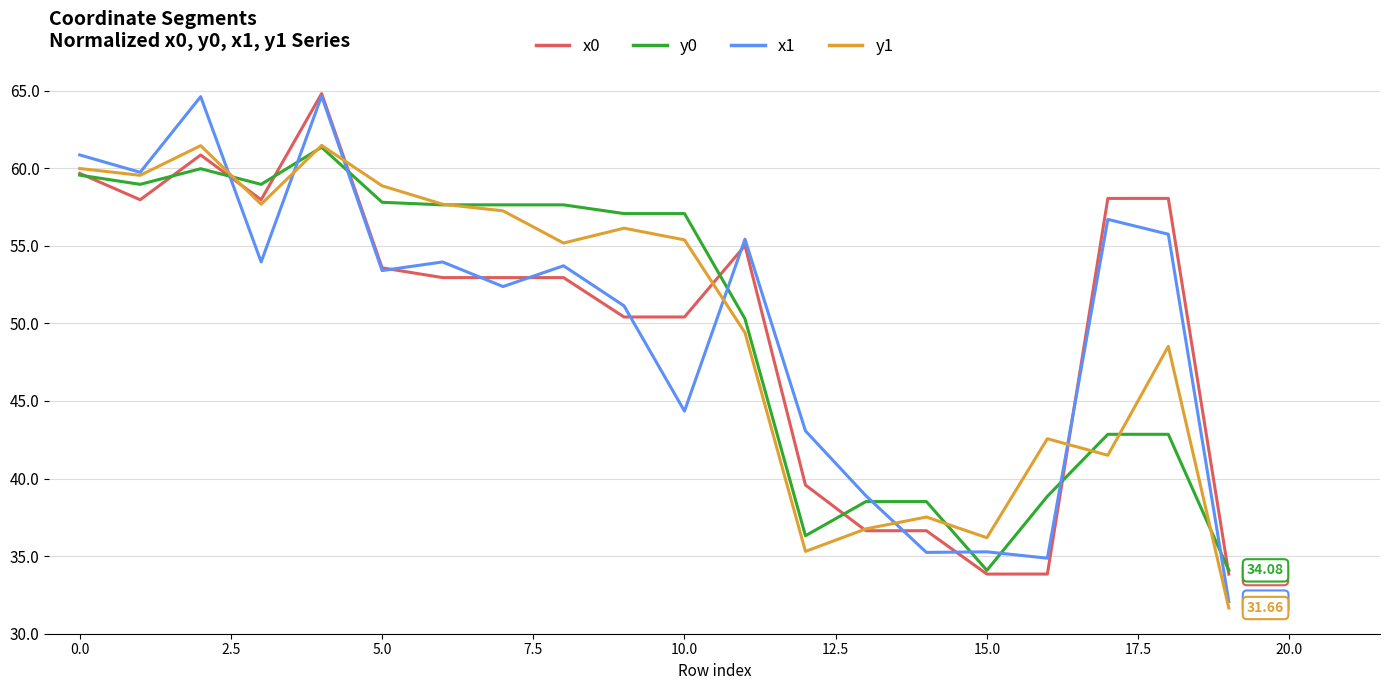

How many lines are shown in the chart?

4